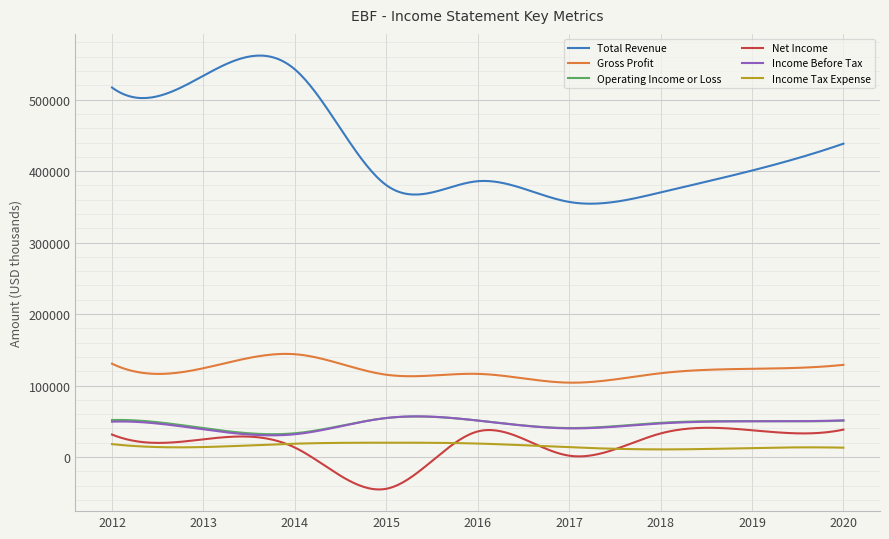

Which series has the largest total across all categories?

Total Revenue